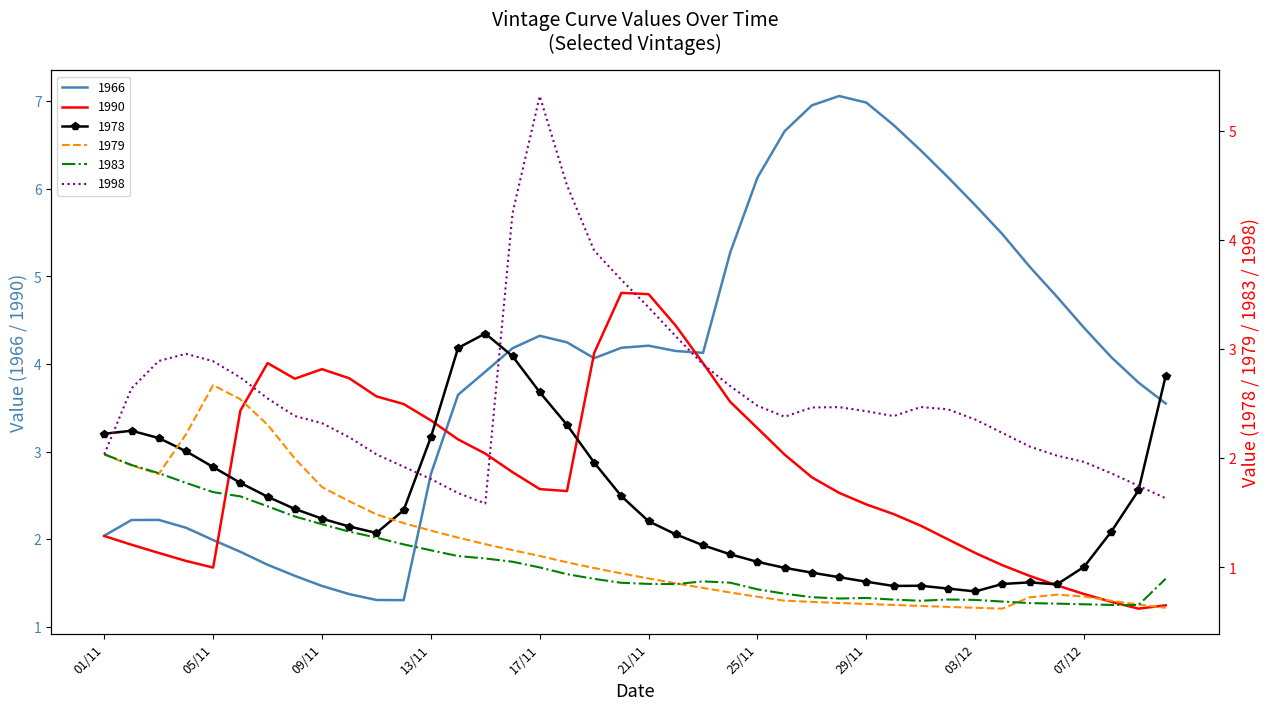

Where is the first local maximum for 1990?

07/11